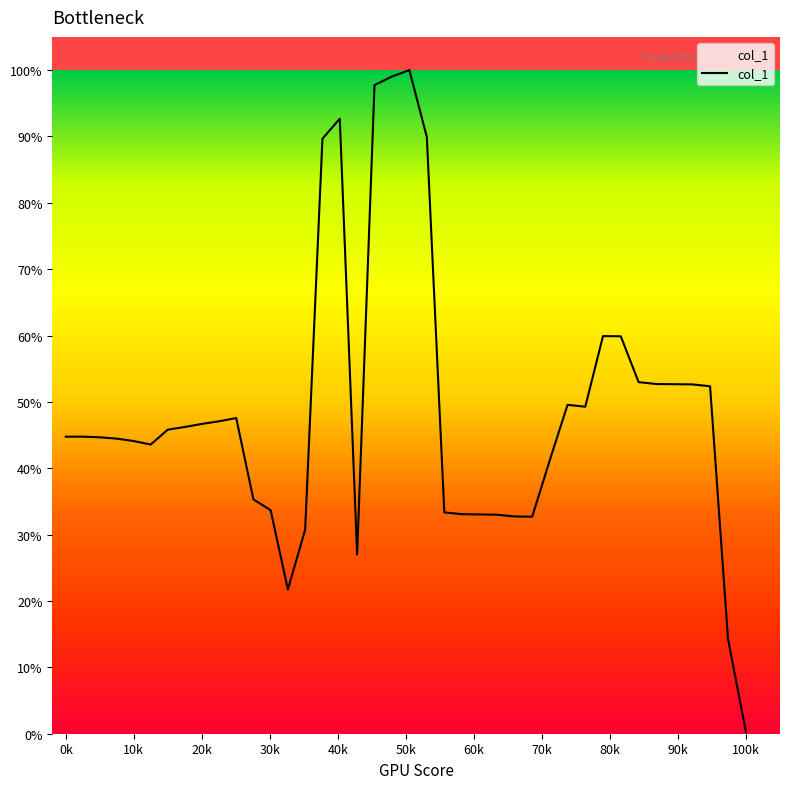

Does the chart display data point markers on the line(s)?

No